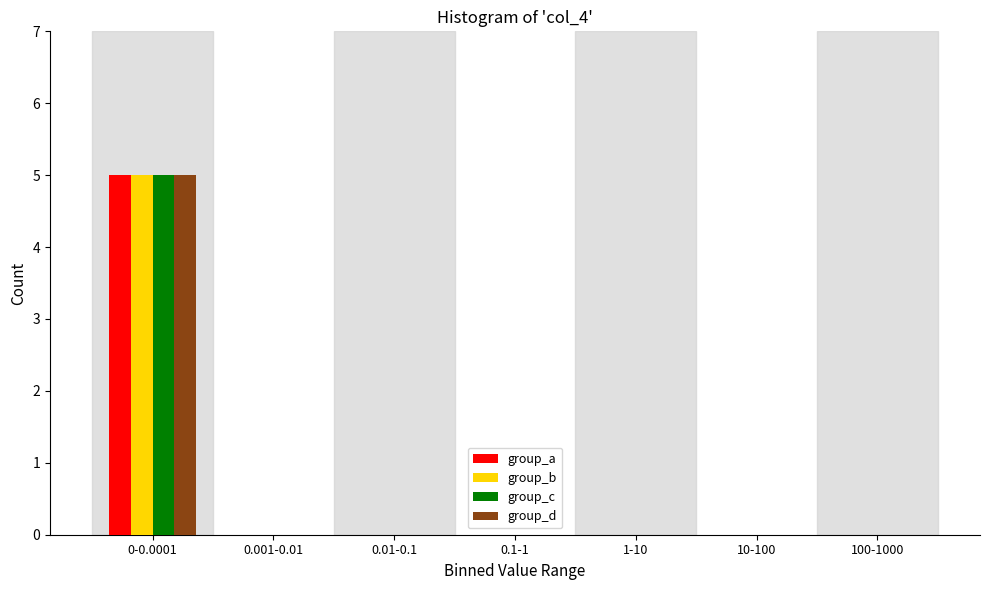

Reading left to right, list all the values displayed in this chart.

group_a: 0-0.0001=5	0.001-0.01=0	0.01-0.1=0	0.1-1=0	1-10=0	10-100=0	100-1000=0
group_b: 0-0.0001=5	0.001-0.01=0	0.01-0.1=0	0.1-1=0	1-10=0	10-100=0	100-1000=0
group_c: 0-0.0001=5	0.001-0.01=0	0.01-0.1=0	0.1-1=0	1-10=0	10-100=0	100-1000=0
group_d: 0-0.0001=5	0.001-0.01=0	0.01-0.1=0	0.1-1=0	1-10=0	10-100=0	100-1000=0